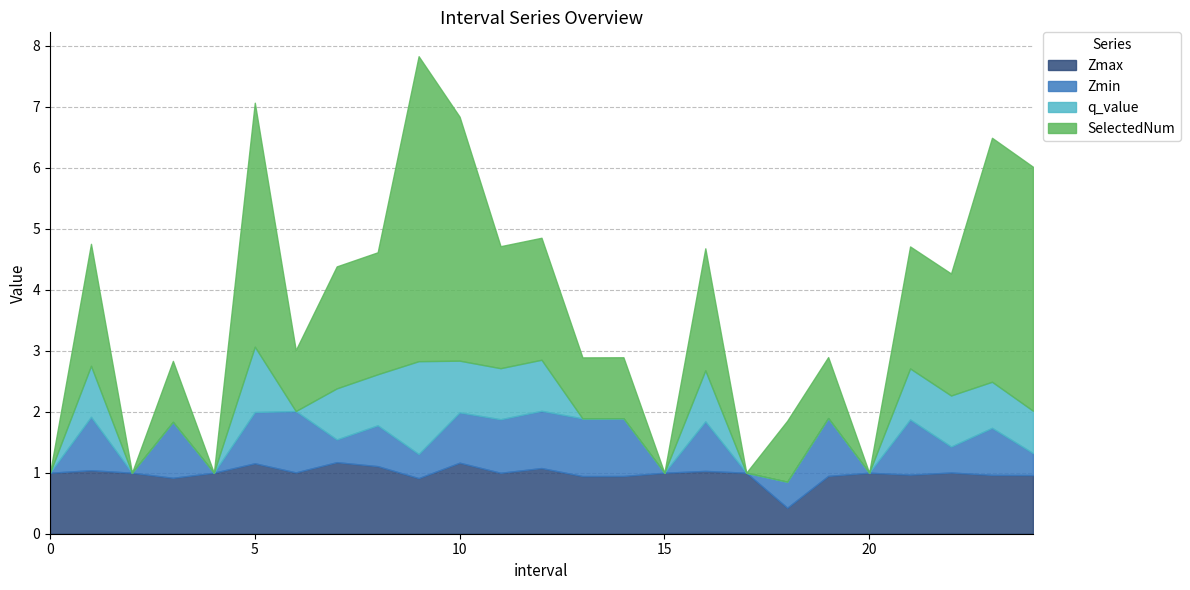

What is the maximum value shown in the chart?

5.0